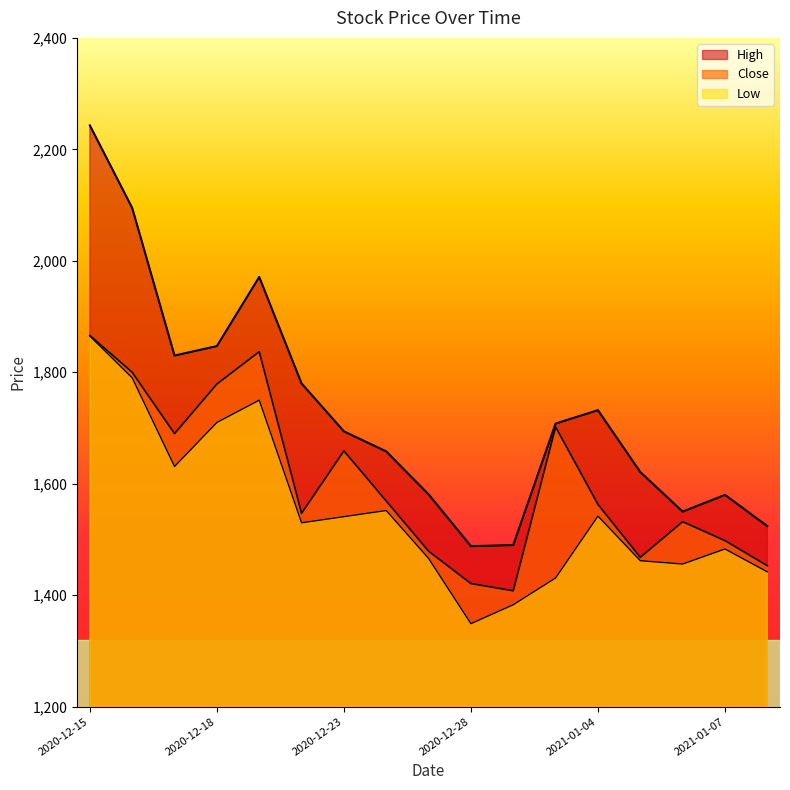

Count the number of data series in this chart.

3